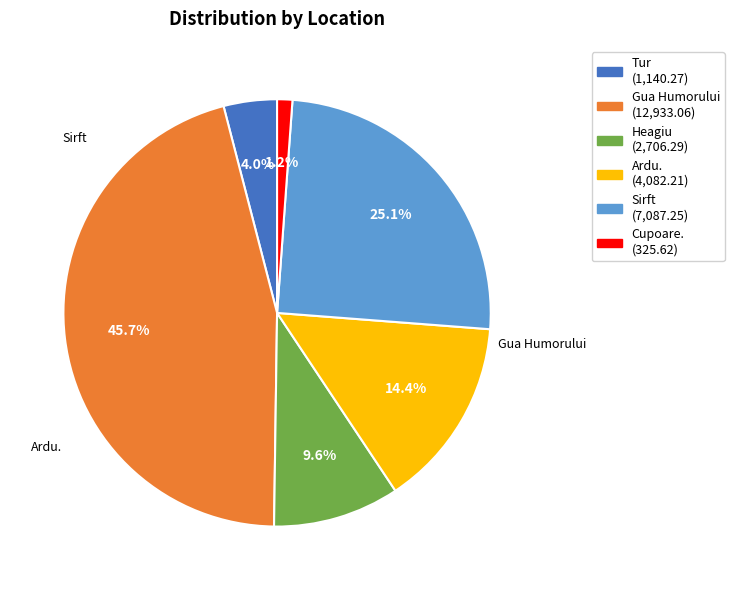

Does any single category account for the majority?

No